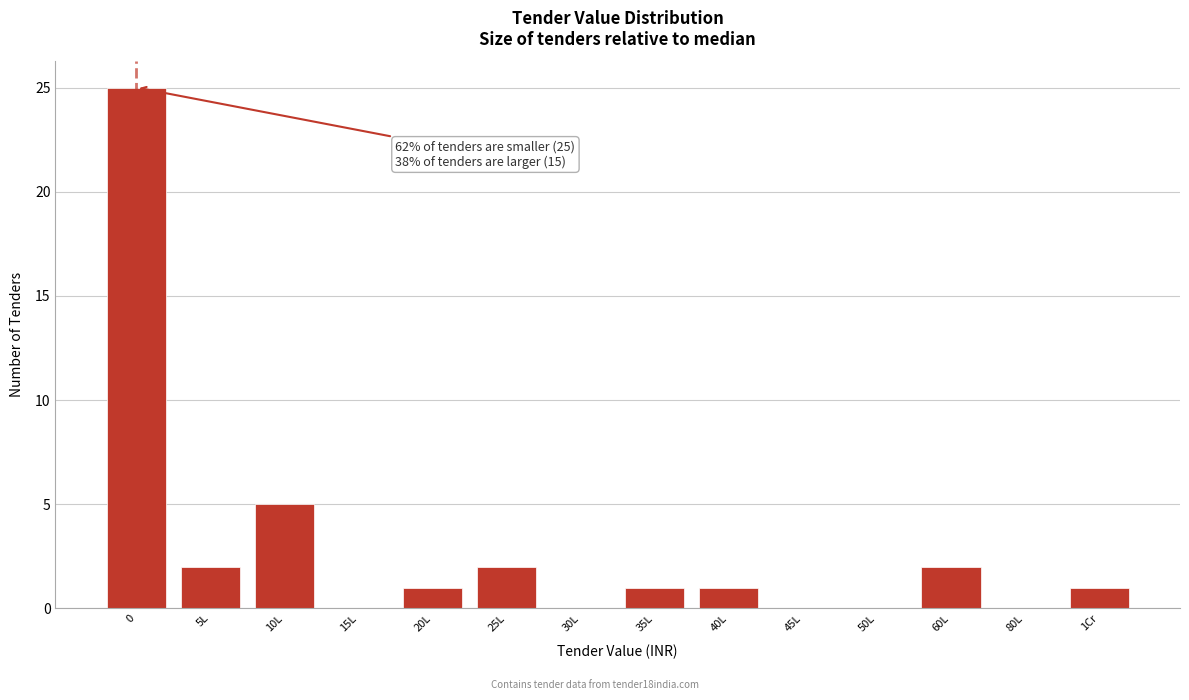

Reading left to right, extract all data points from this chart.

0=25	5L=2	10L=5	15L=0	20L=1	25L=2	30L=0	35L=1	40L=1	45L=0	50L=0	60L=2	80L=0	1Cr=1